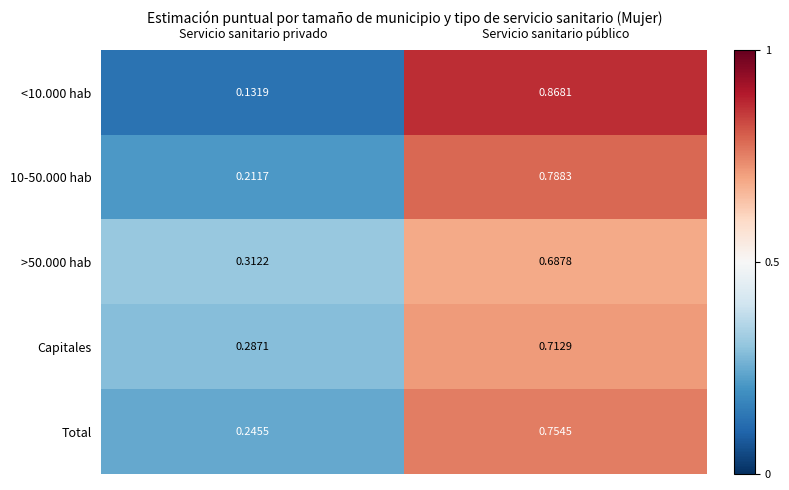

Which label corresponds to the largest value in the chart?

Servicio sanitario público